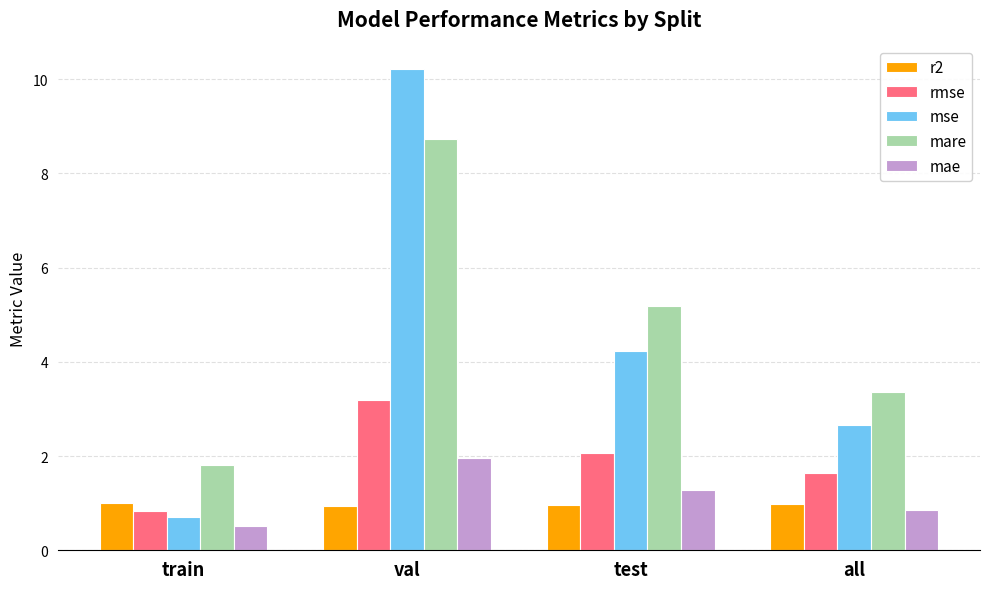

Which series changed the most between train and all?

mse